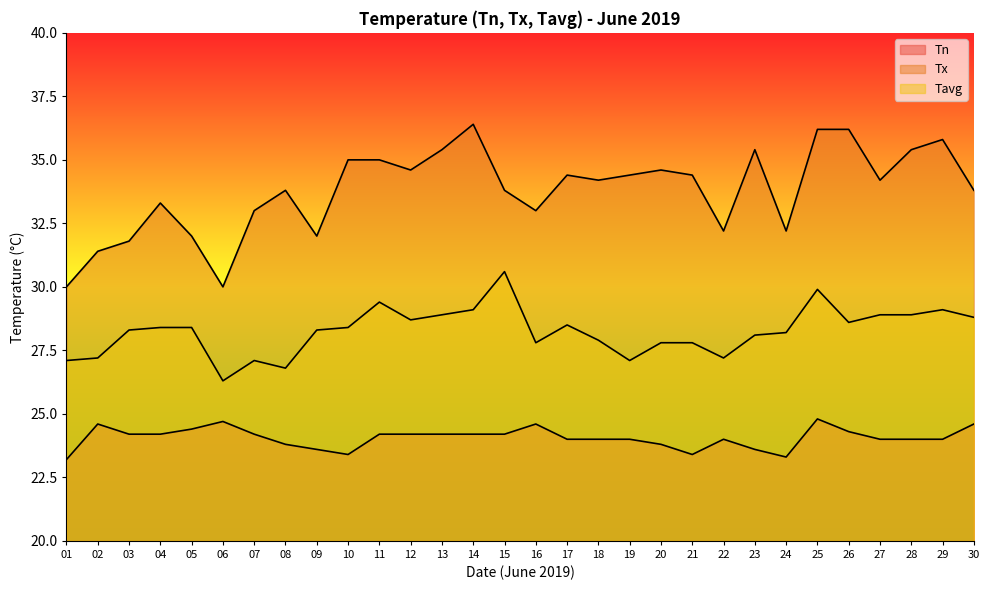

At which category is the sum across all series the highest?

25